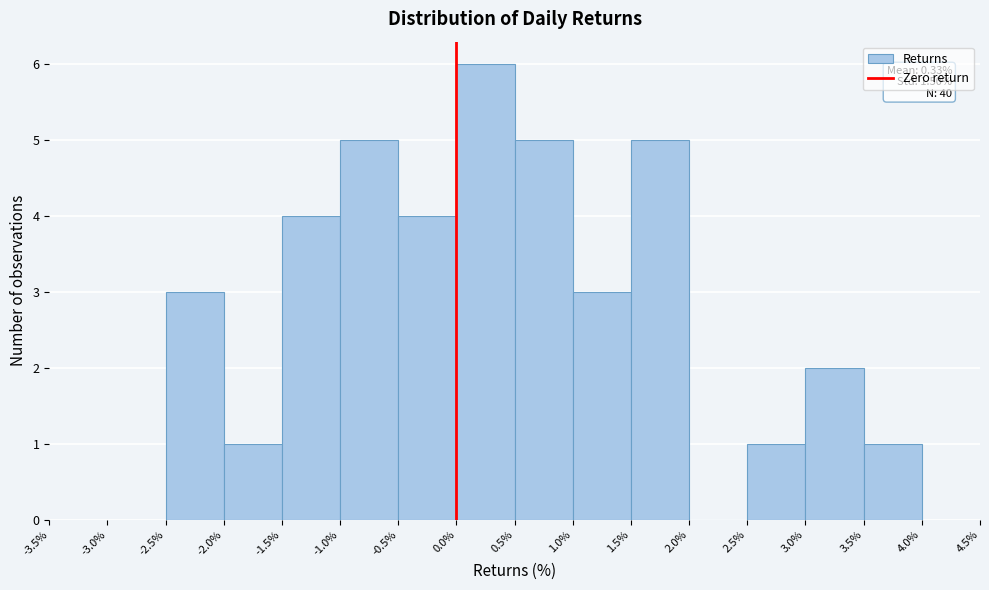

Over which range of the x-axis is the bar tallest?

0.0% to 0.5%